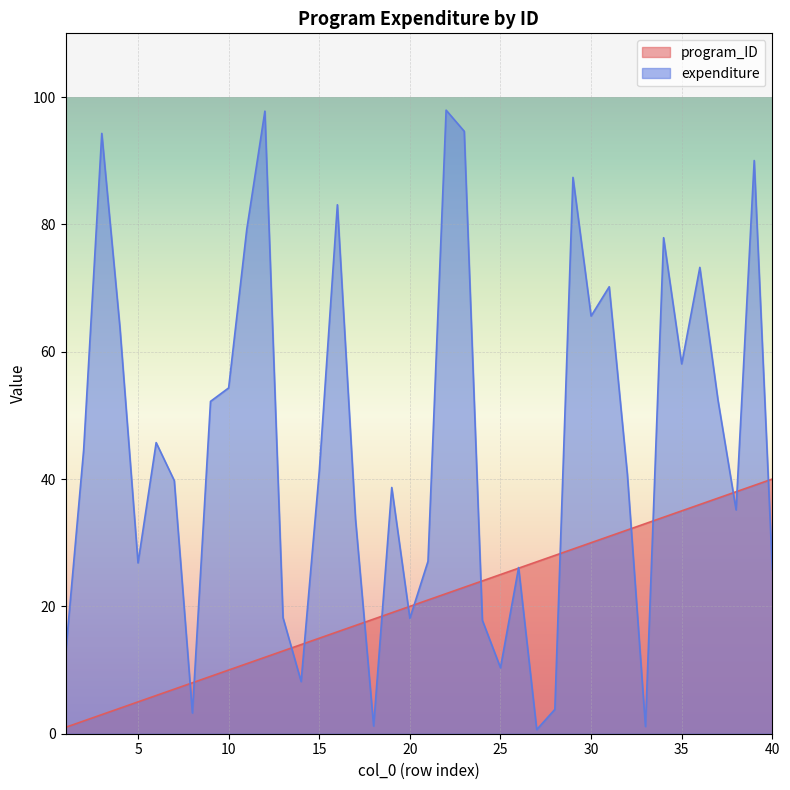

At which label does program_ID first exceed 21?

22